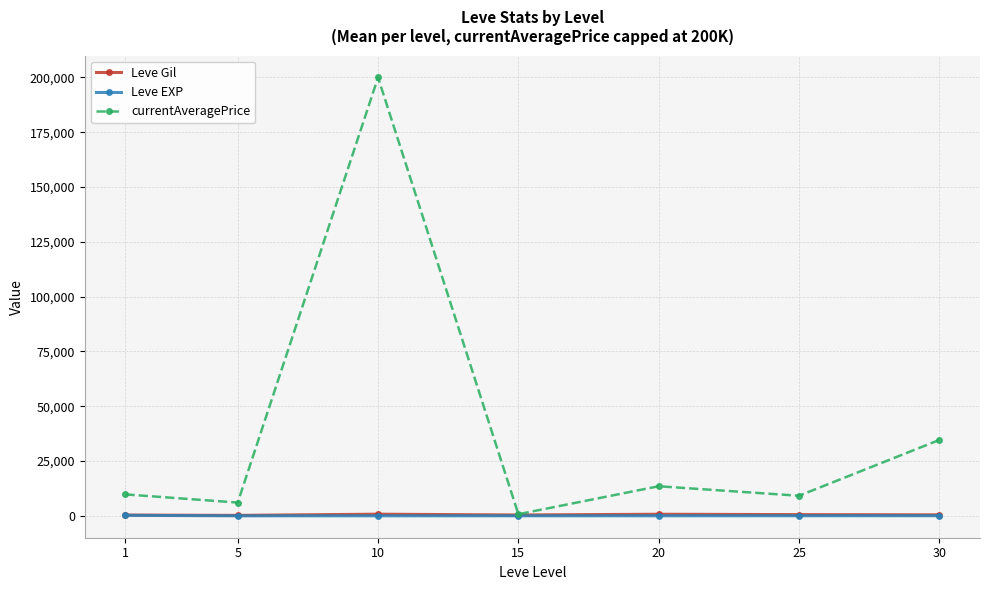

At which category does currentAveragePrice reach its first local valley?

5